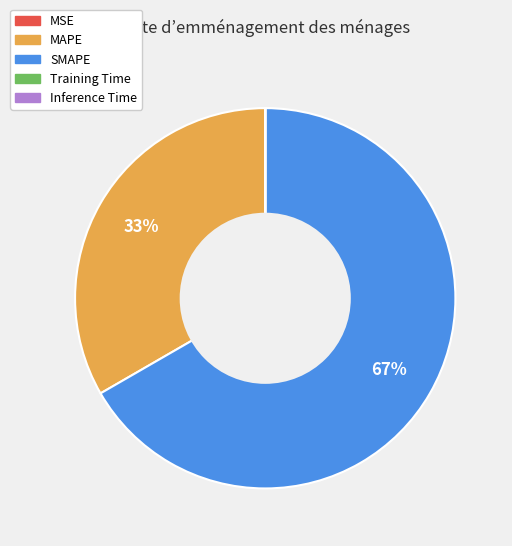

Which category has the biggest portion of the pie?

SMAPE